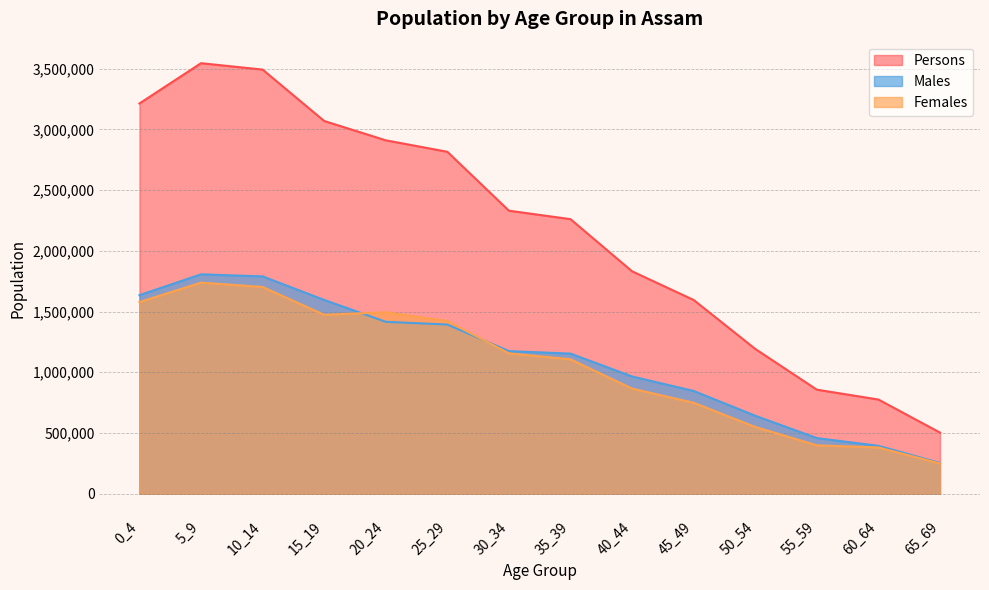

What is the approximate value of Females at 0_4, to the nearest 50?

1577900